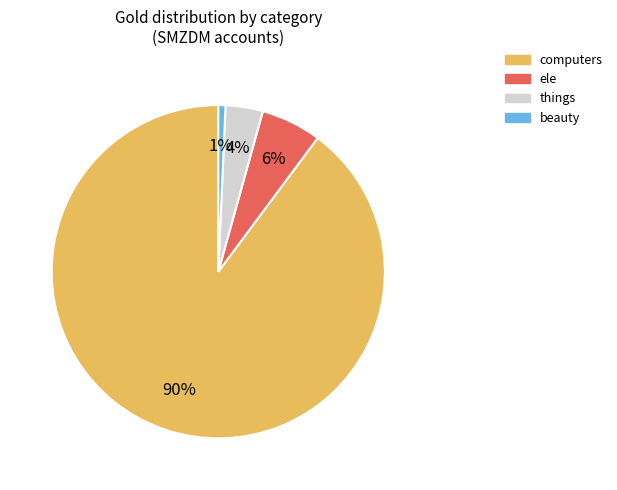

Is there a majority slice in this chart?

Yes